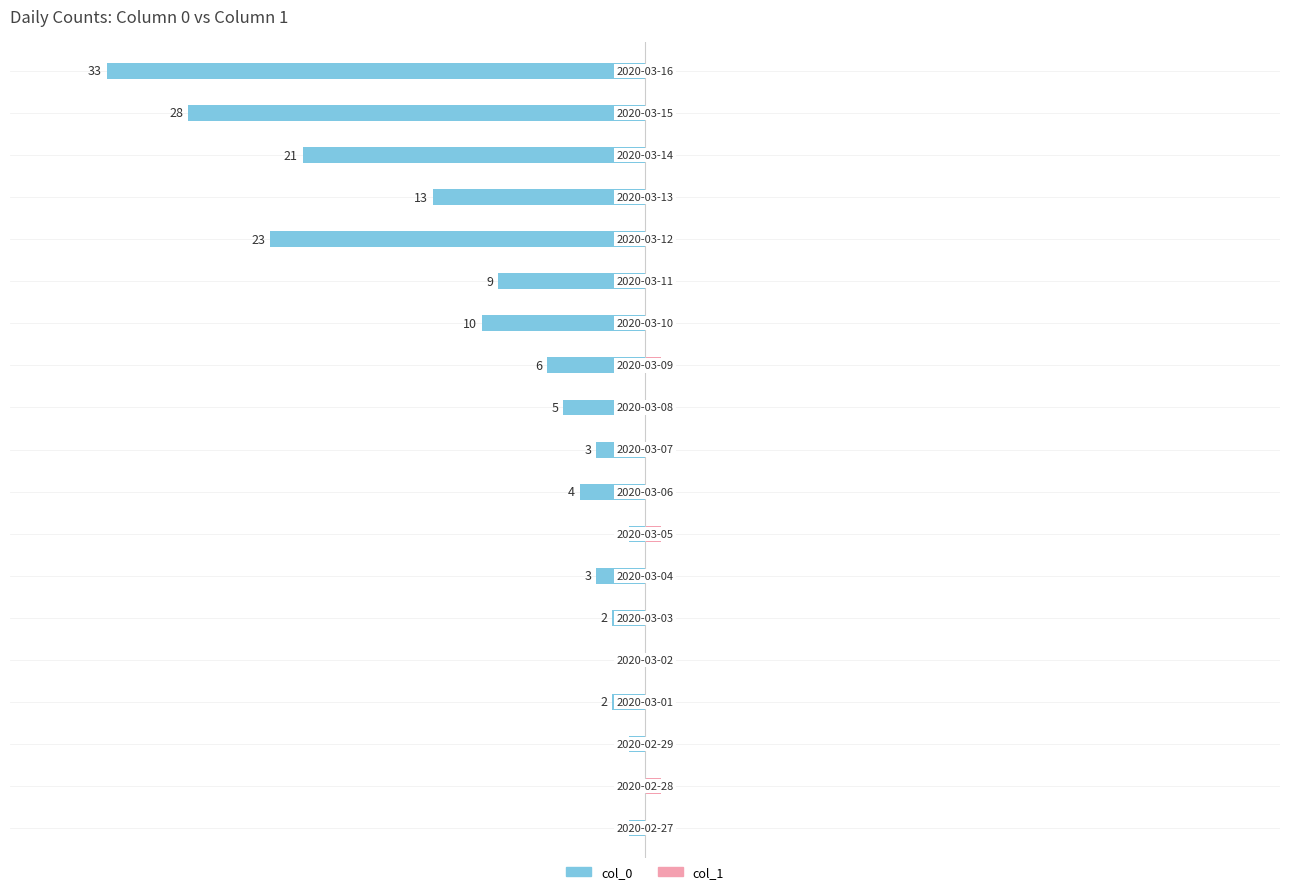

Does the chart contain any negative values?

Yes